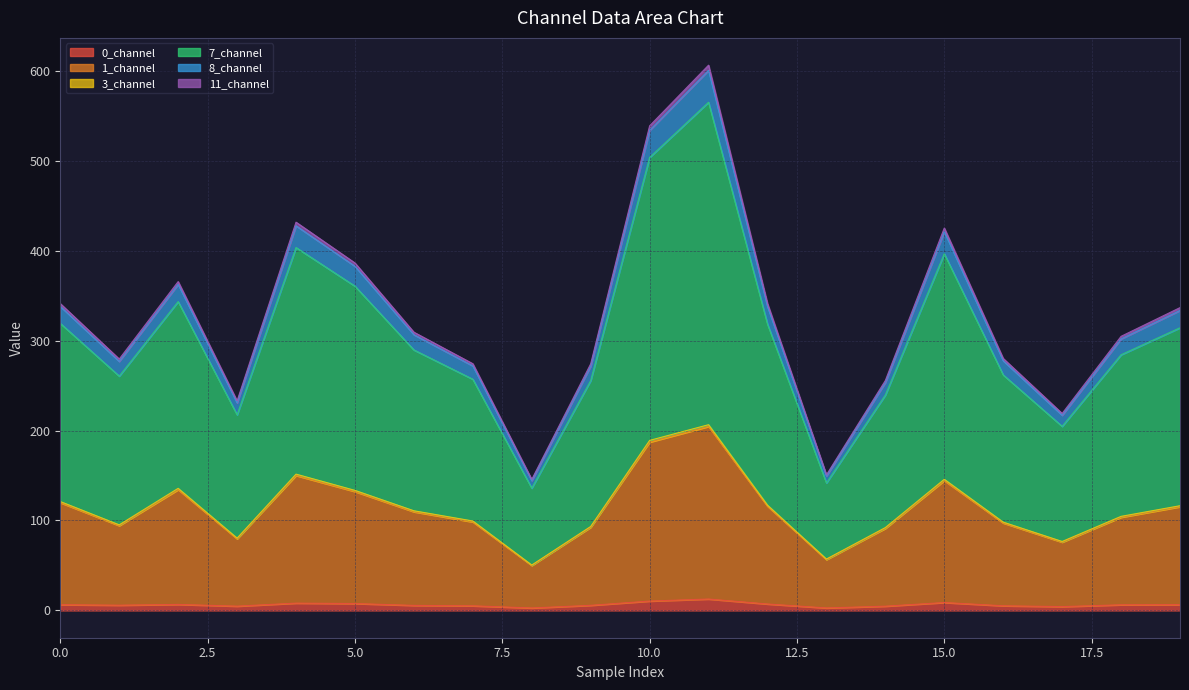

At which label does 11_channel reach its minimum?

8